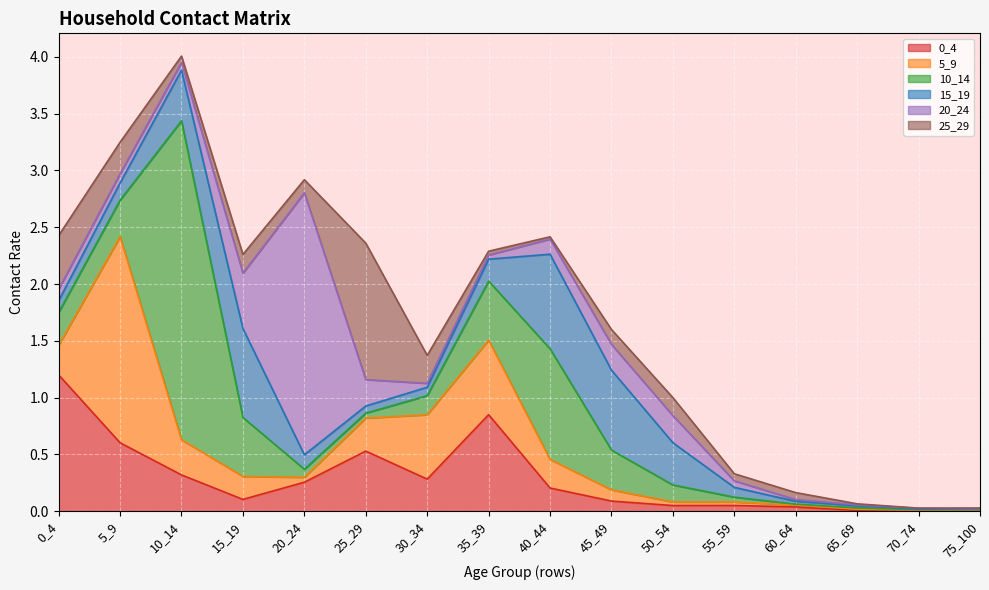

What is the spread (max minus min) of values at 45_49?

0.6